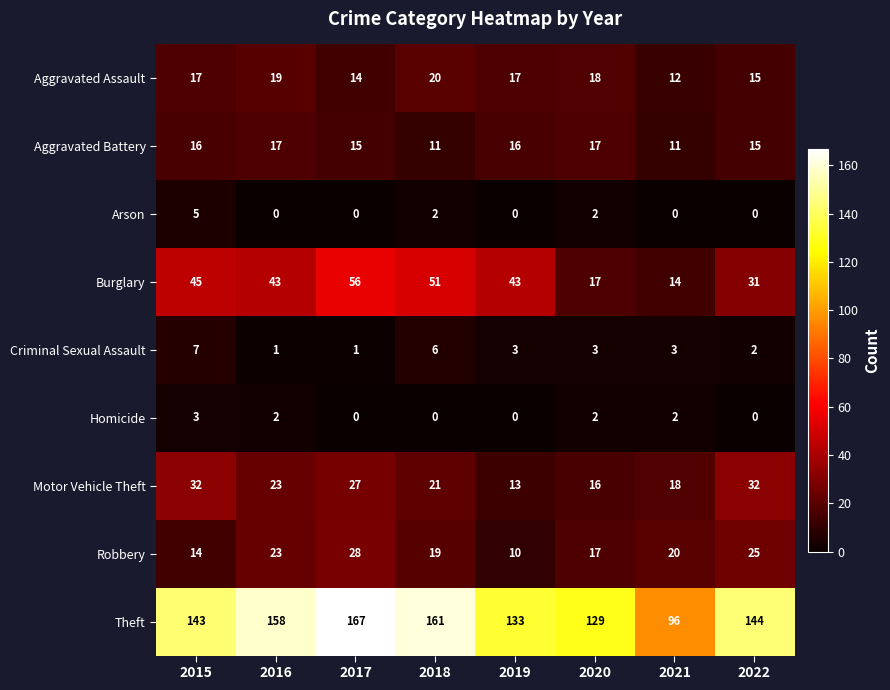

How many data points does each series have?

8